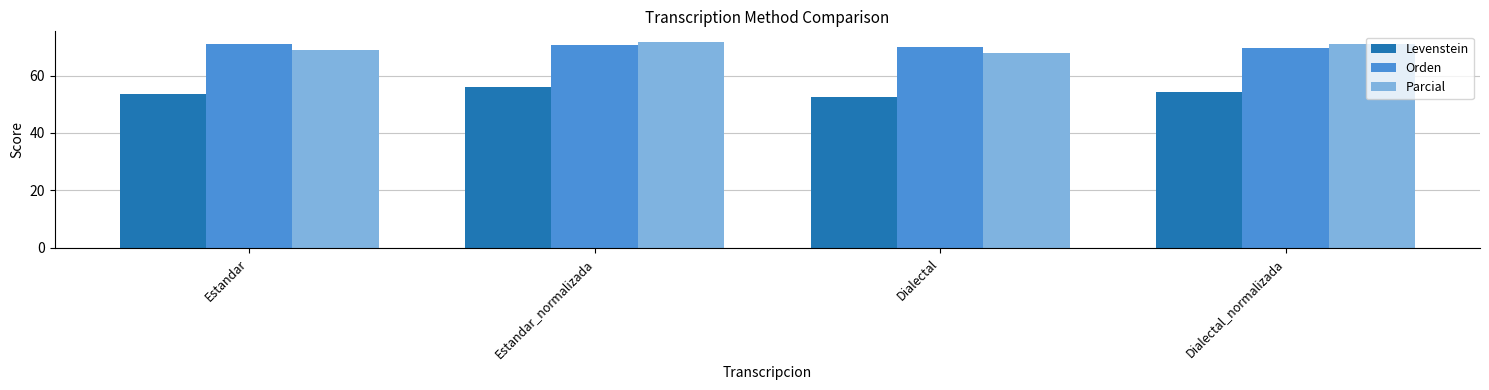

At which category is the sum across all series the highest?

Estandar_normalizada